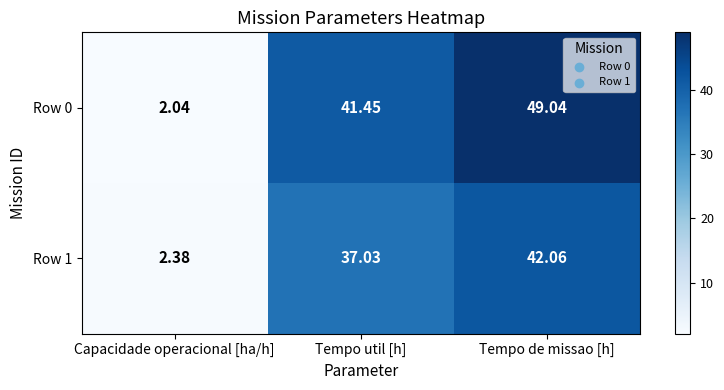

Where is Row 0 nearest to the value 25?

Tempo util [h]